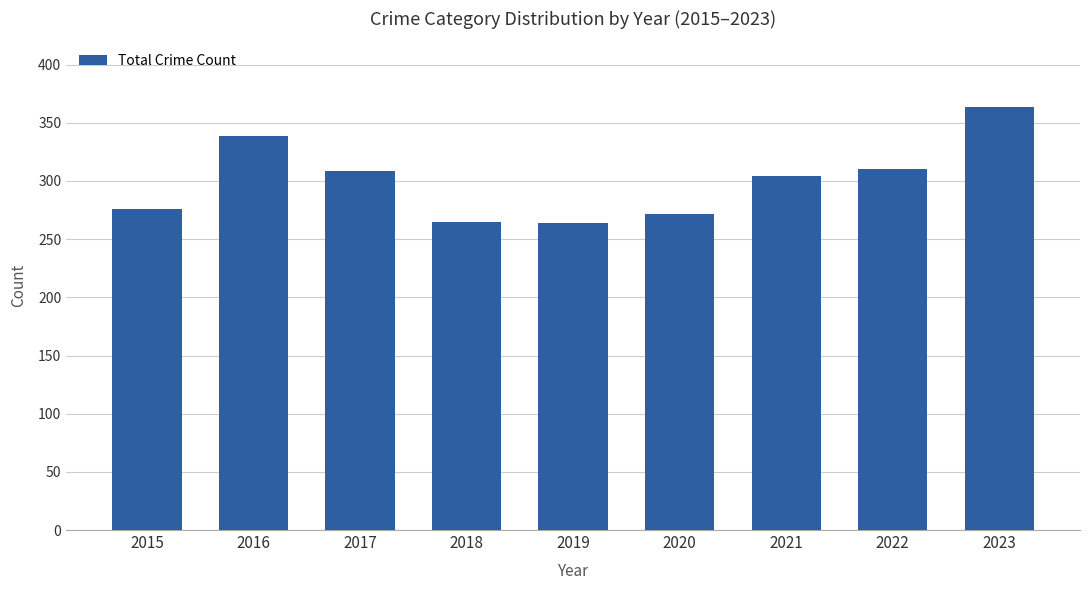

The value at 2019 is 412. True or false?

False